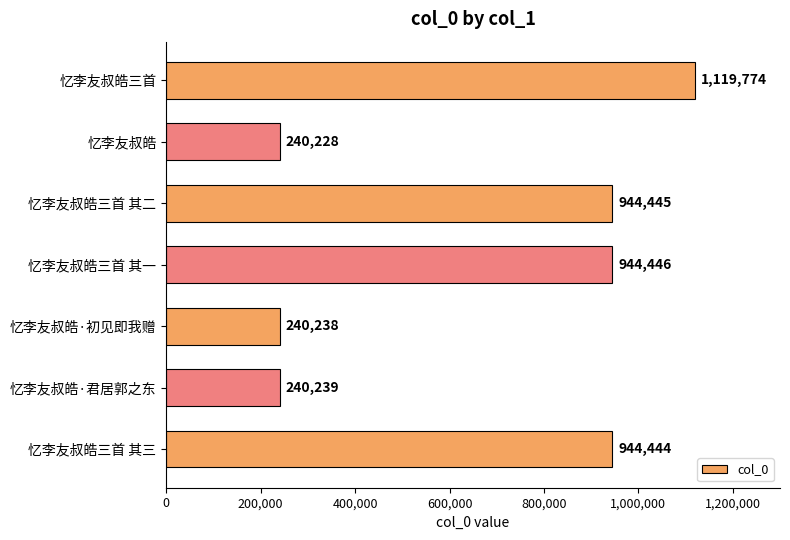

What position from the bottom is 忆李友叔皓三首?

7